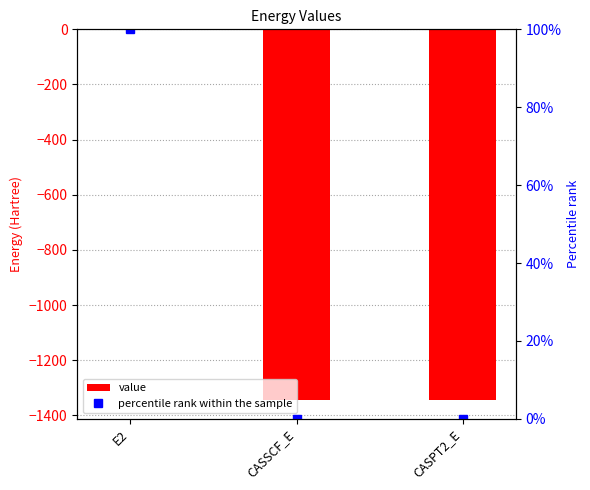

What is the sum of the value values at CASSCF_E and CASPT2_E?

-2689.8